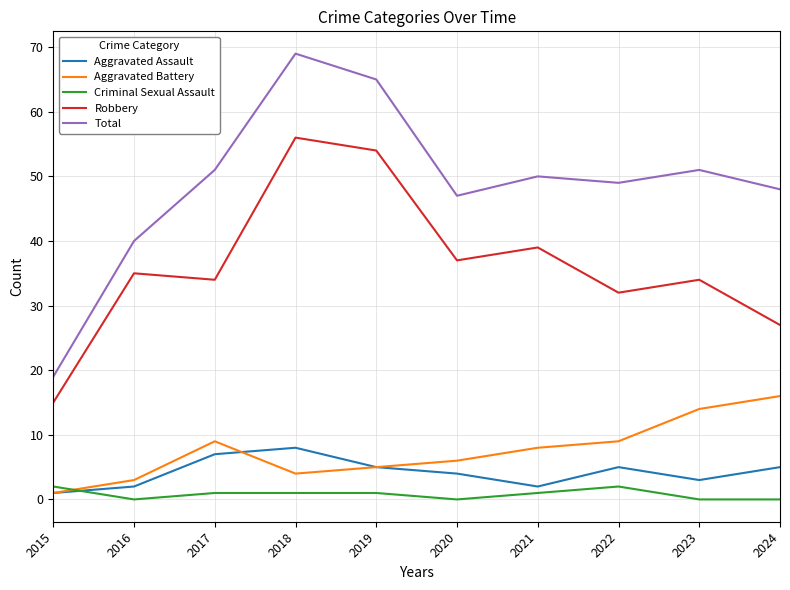

What is the total value across all series at 2024?

96